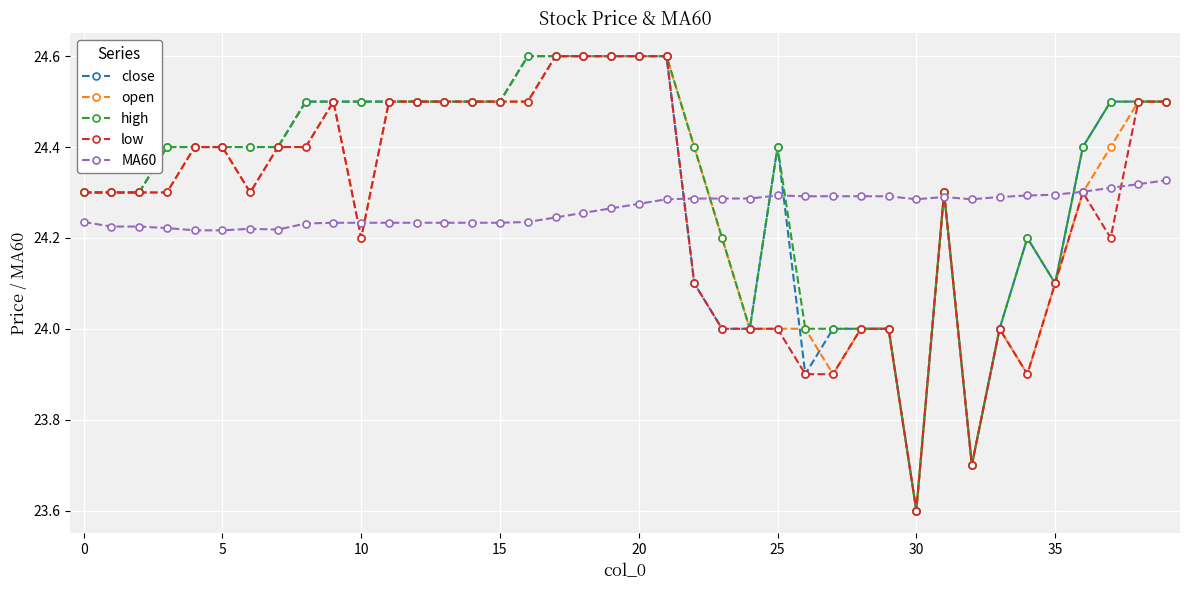

What is the highest value of the close series?

24.6